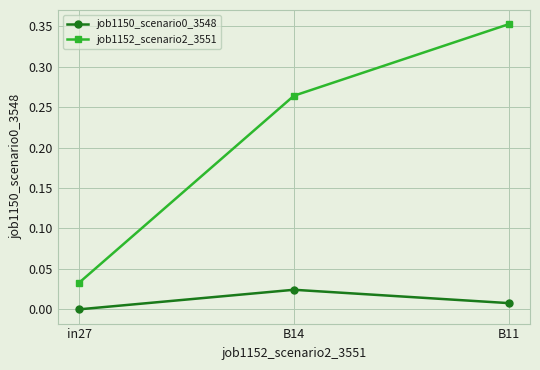

How many values in the job1150_scenario0_3548 series exceed 0?

2